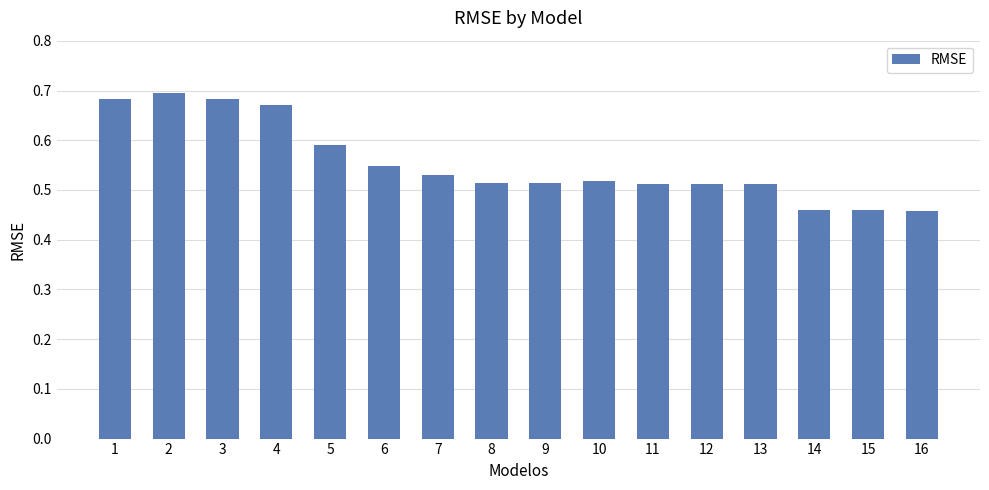

The chart shows a value of 1.0 at 1. True or false?

False